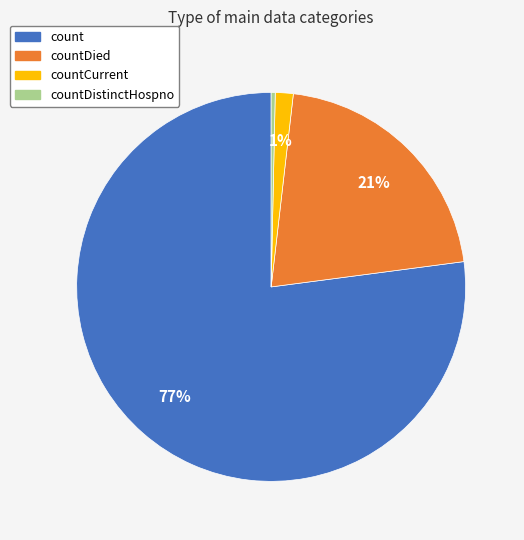

Is there a majority slice in this chart?

Yes